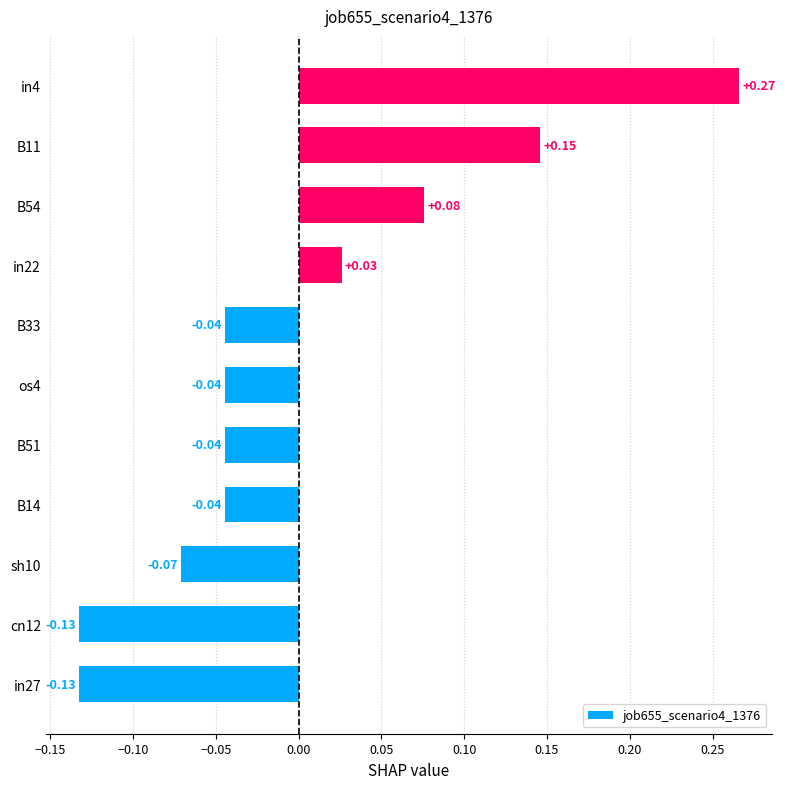

How many data points are less than 0?

7